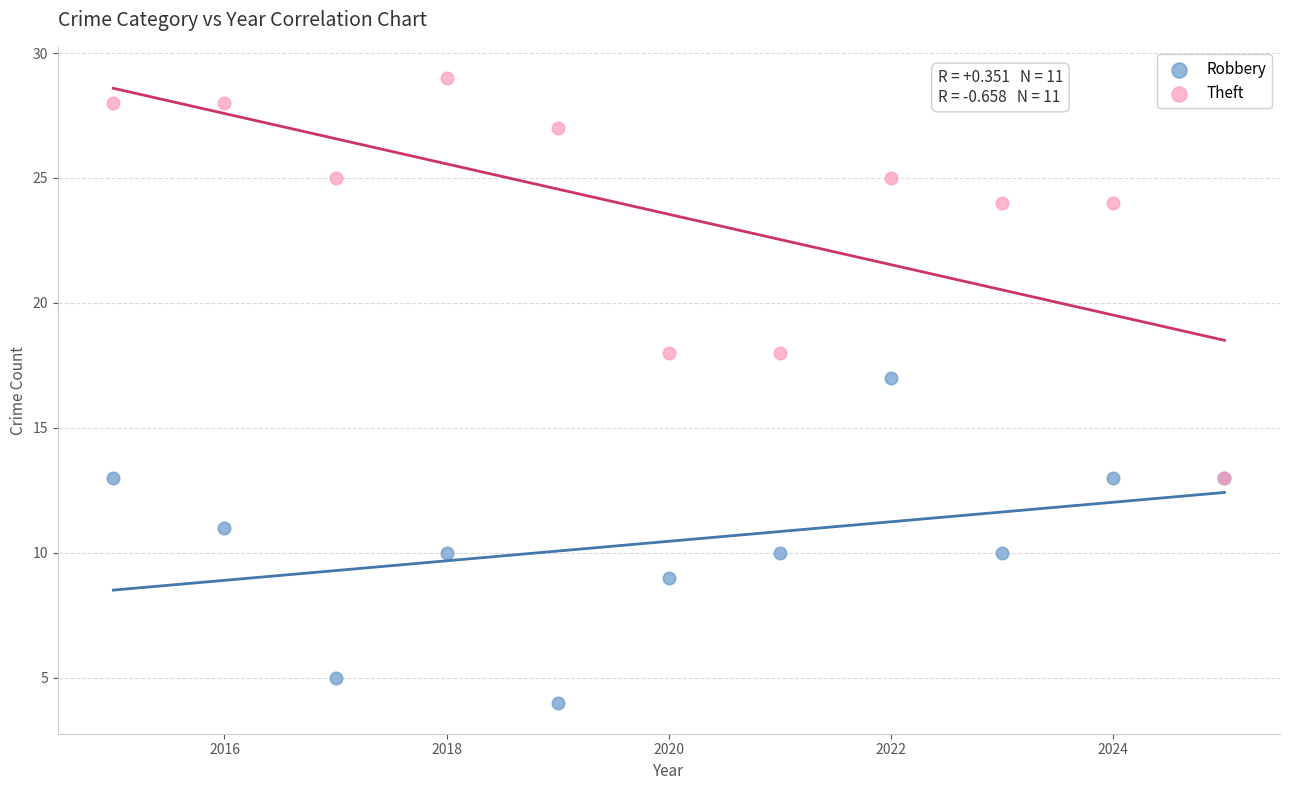

Across all series, what Y value is closest to 16?

17